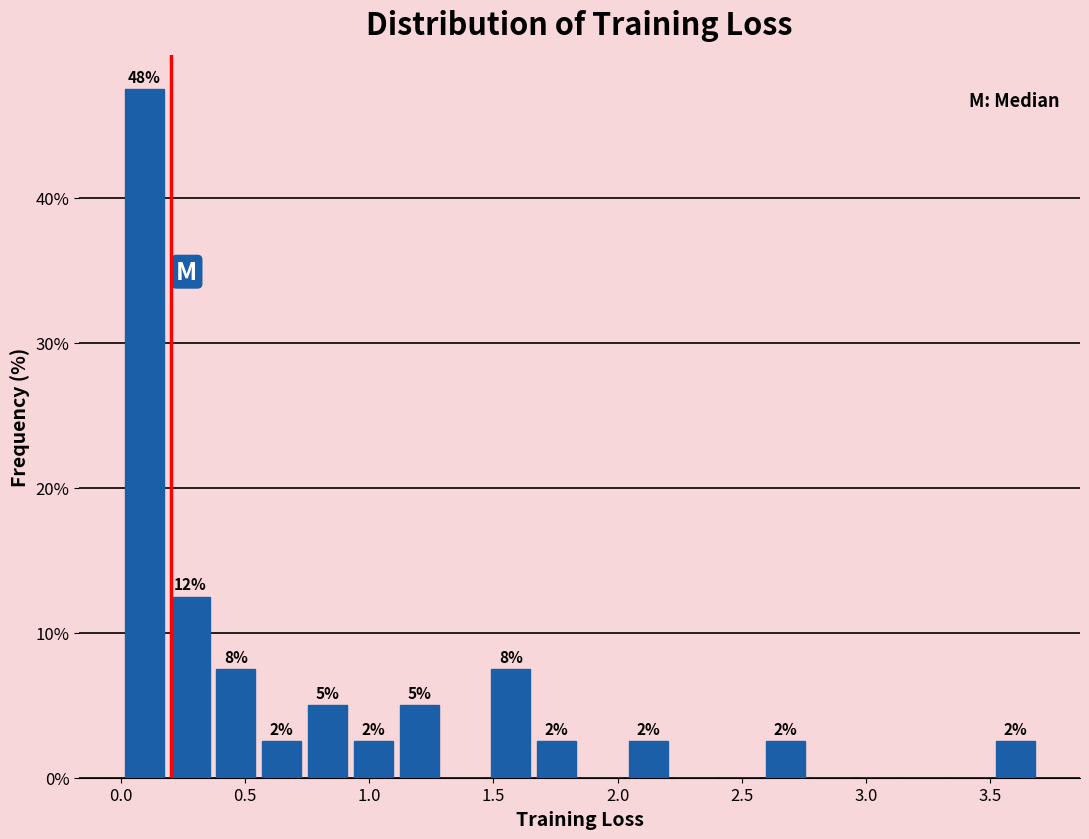

Read against the x-axis, roughly where is the centre of the tallest bar?

0.10